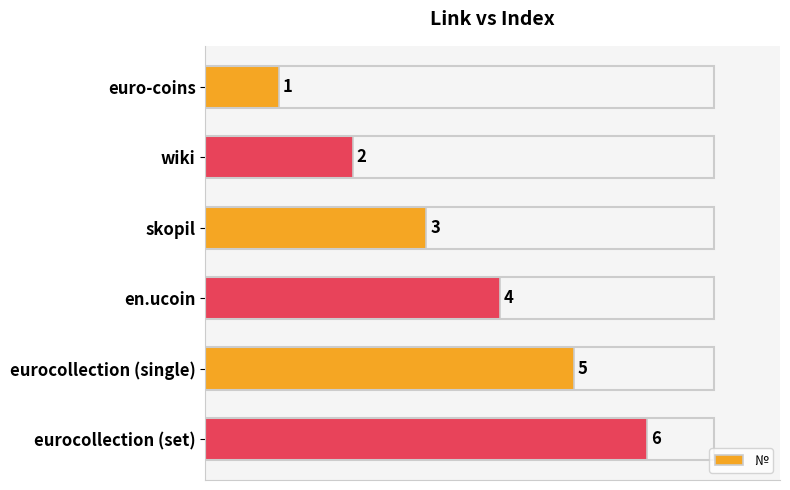

Where is the data nearest to the value 3?

skopil